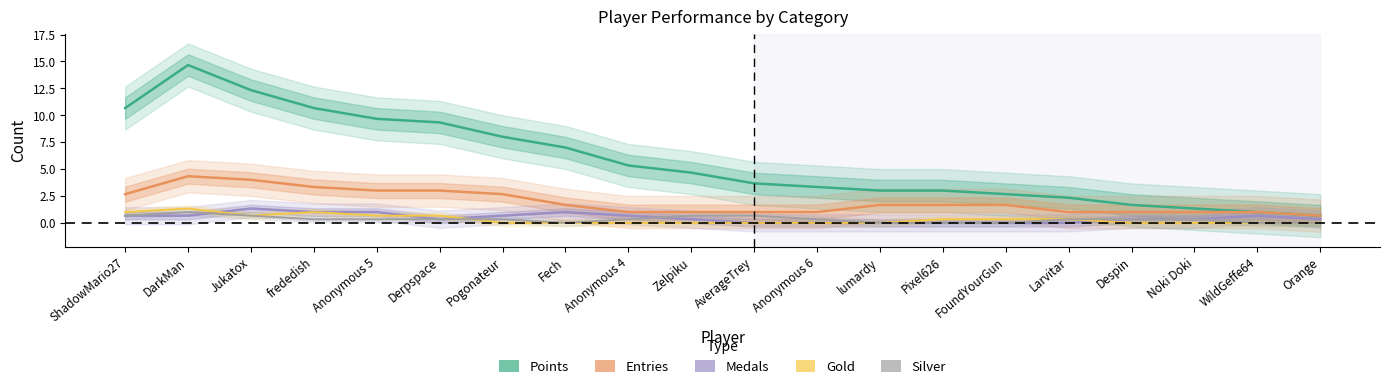

What is the label of the 14th point from the right?

Pogonateur